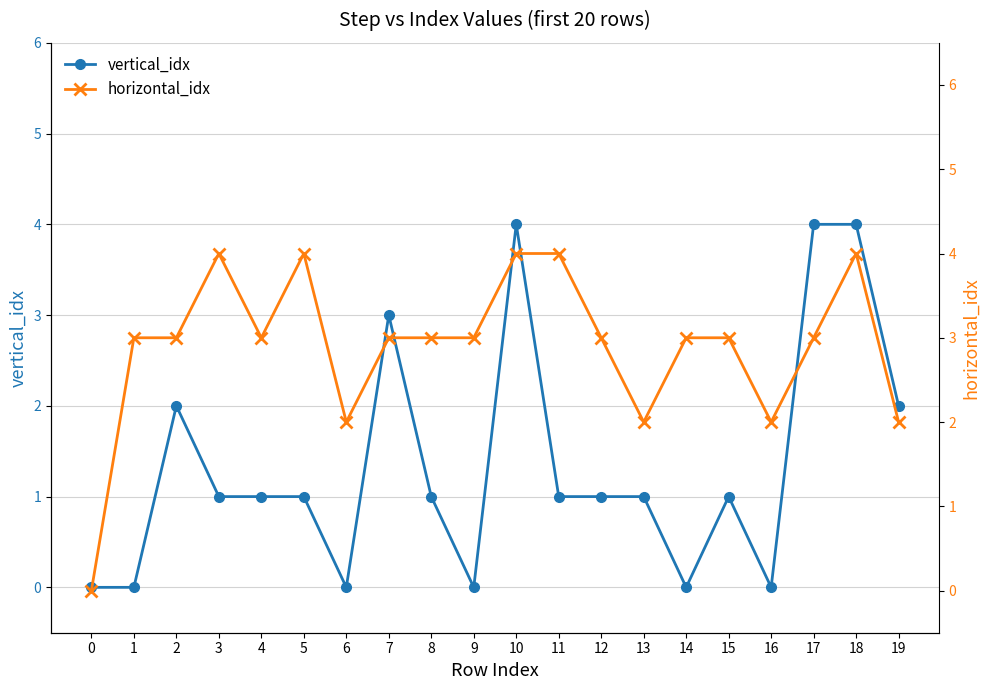

What is the value of the horizontal_idx point at the 3rd from the left?

3